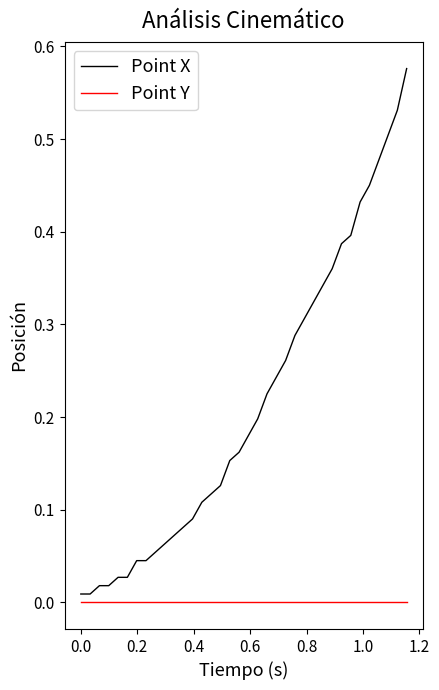

How many series are shown in this chart?

2